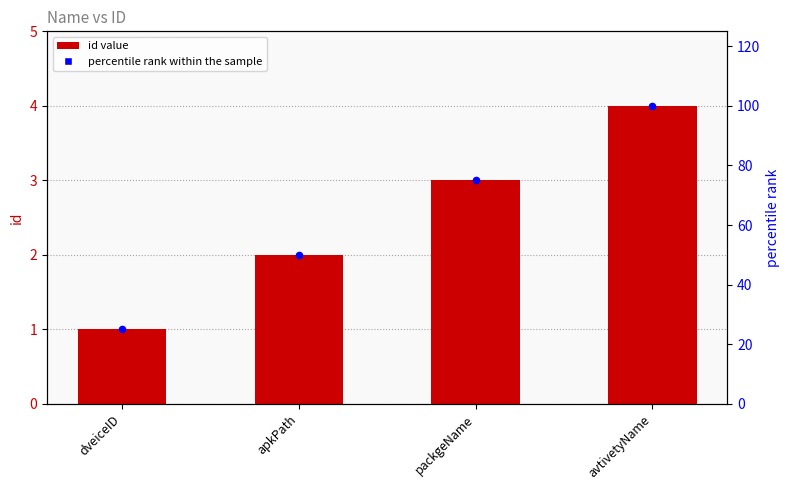

Which series has the largest total across all categories?

percentile rank within the sample